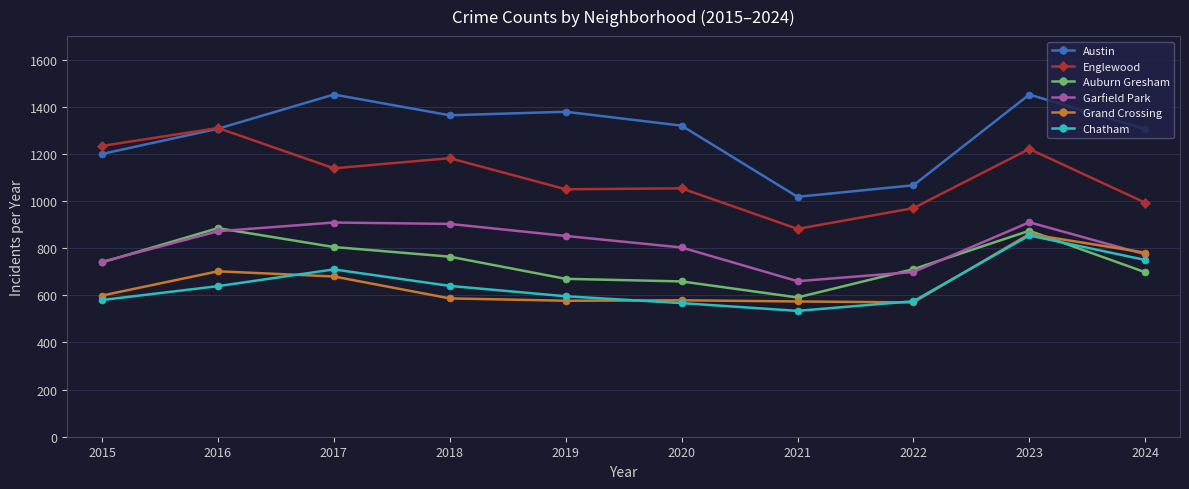

The Garfield Park series shows 317 at 2023. True or false?

False